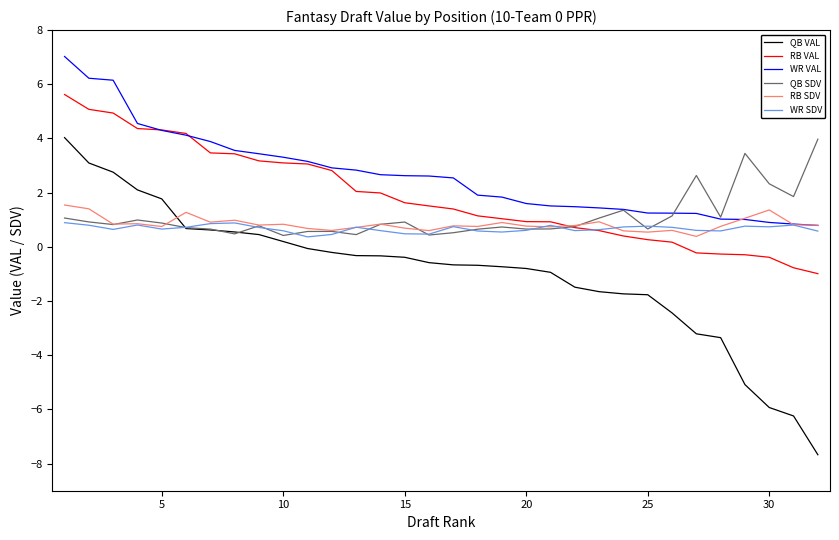

True or false: WR VAL and QB VAL cross at least once.

False